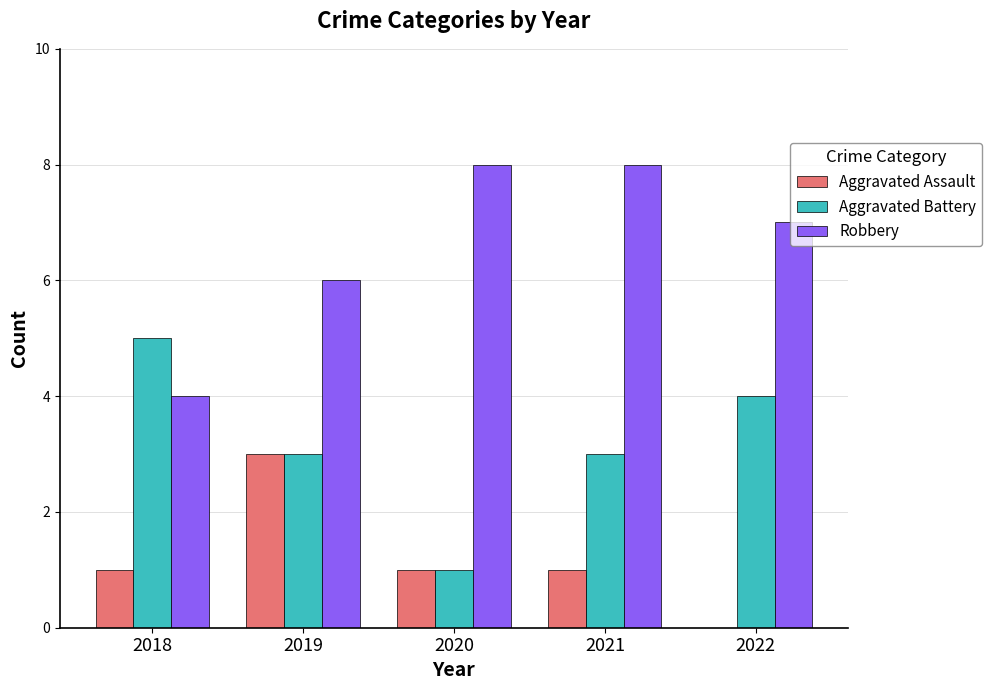

What is the greatest value displayed?

8